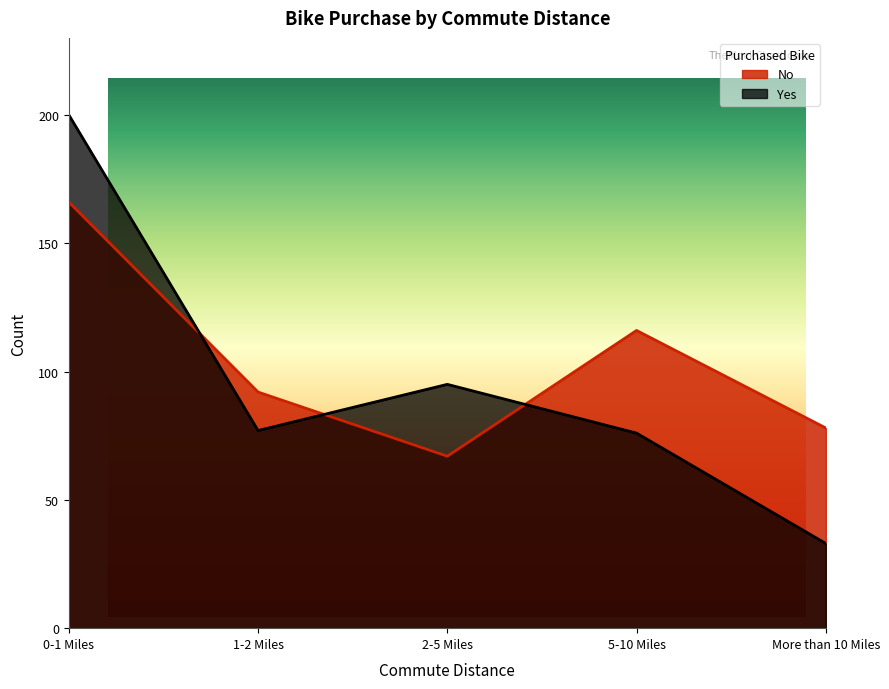

How many values in the Yes series exceed 77?

2